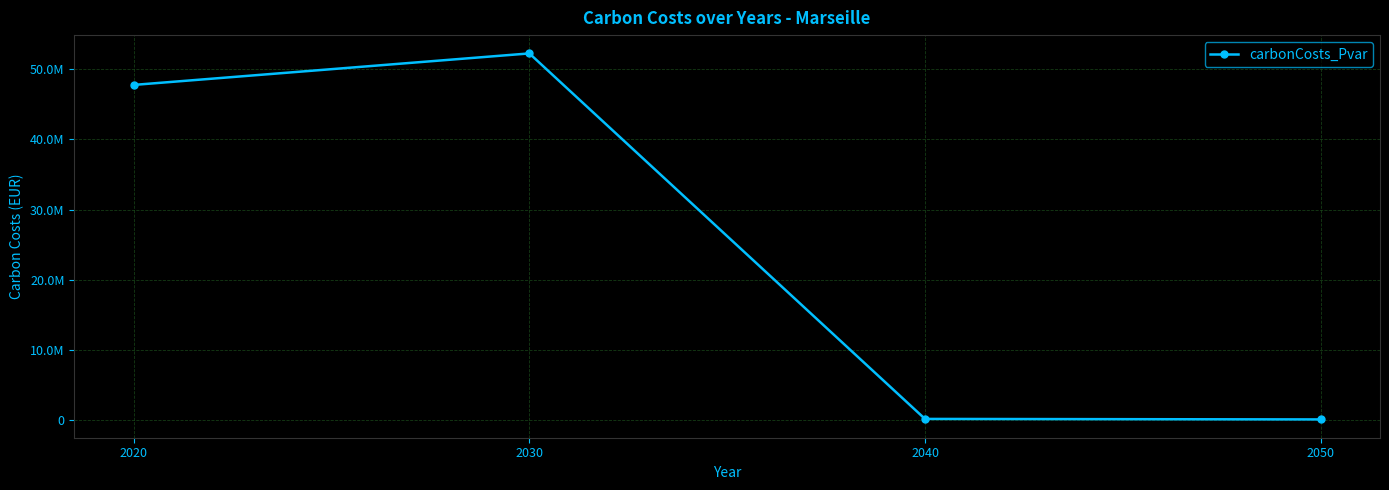

True or false: the data has more than 2 interior local peaks.

False